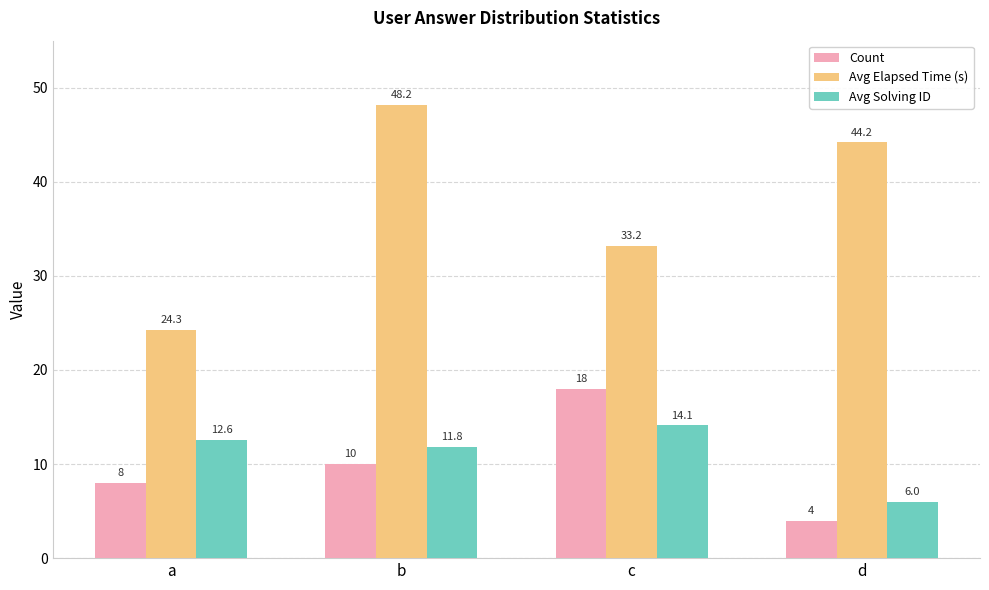

What are all the series names shown in the legend?

Count, Avg Elapsed Time (s), Avg Solving ID